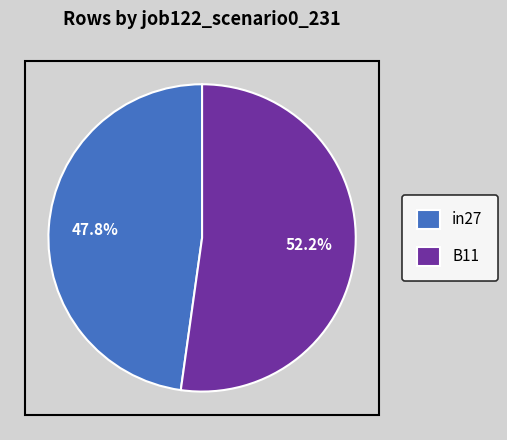

Rank the categories by value from lowest to highest.

in27, B11